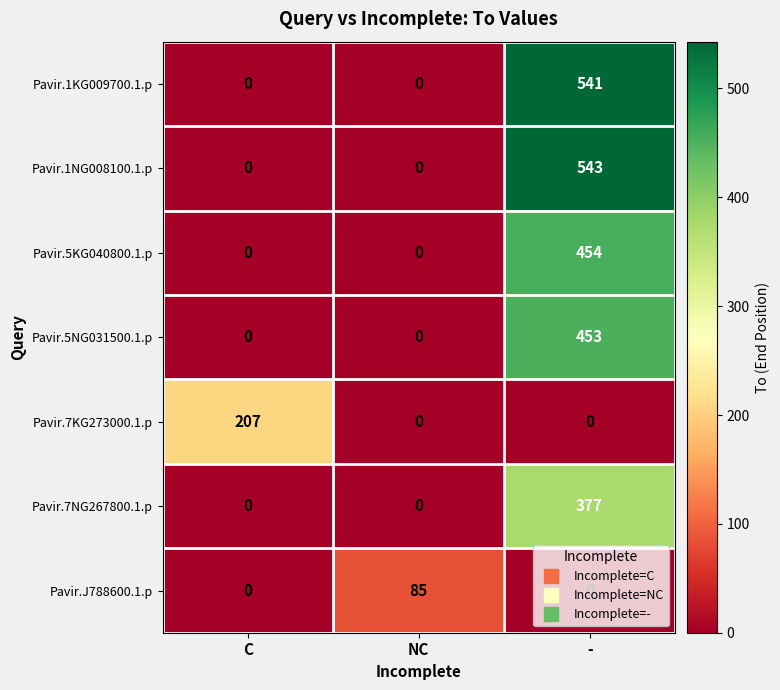

The value of Pavir.5KG040800.1.p at NC is -245. True or false?

False